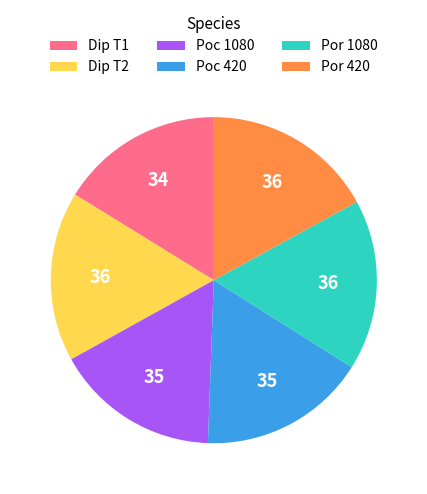

What is the ratio of the value at Poc 1080 to the value at Por 1080?

1.0